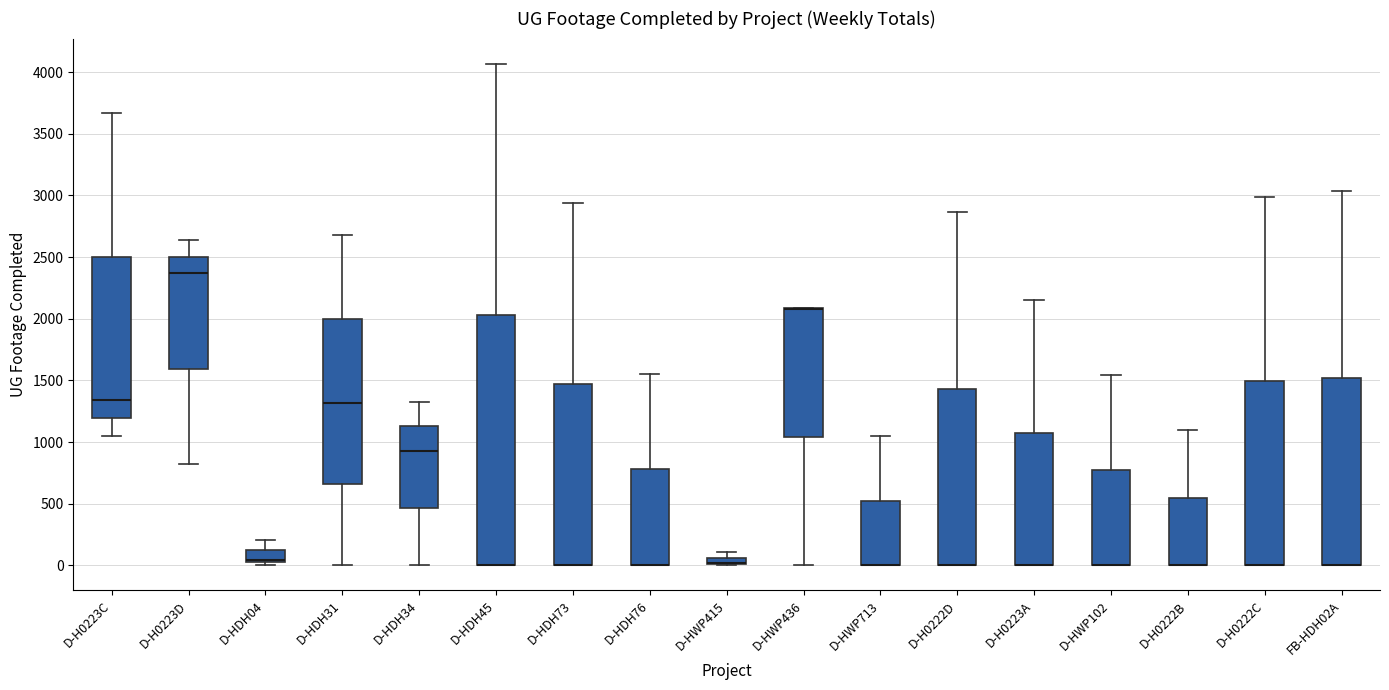

Which box is the tallest, from its lower edge to its upper edge?

D-HDH45